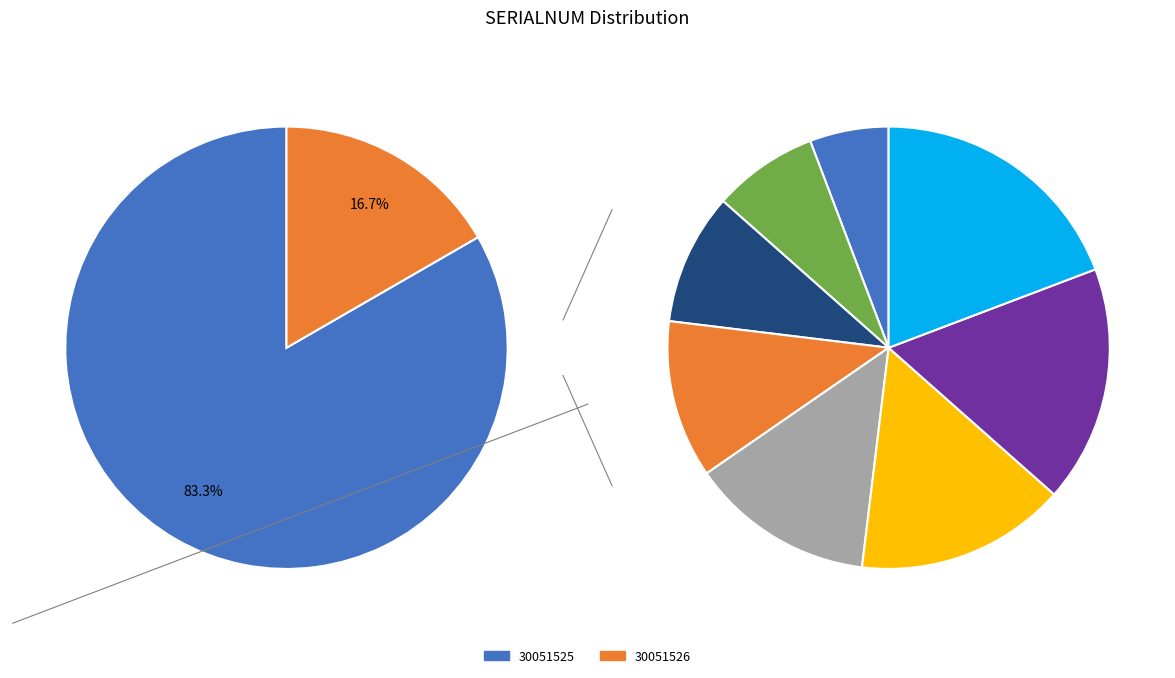

What percentage is the 30051526 slice, to the nearest percent?

17%